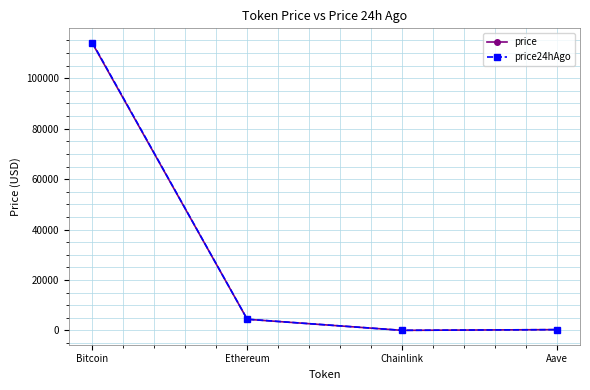

True or false: price and price24hAgo cross at least once.

False